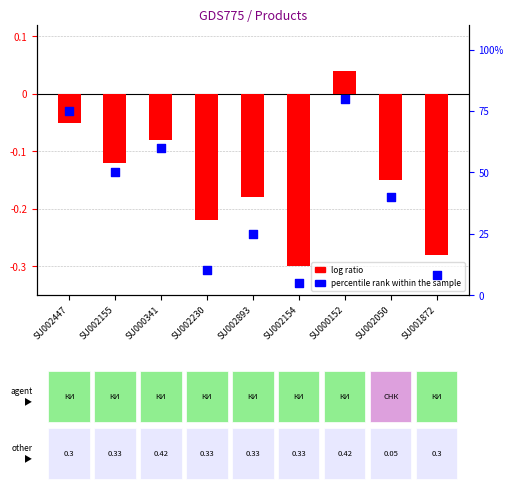

At how many categories does at least one series exceed 64?

2